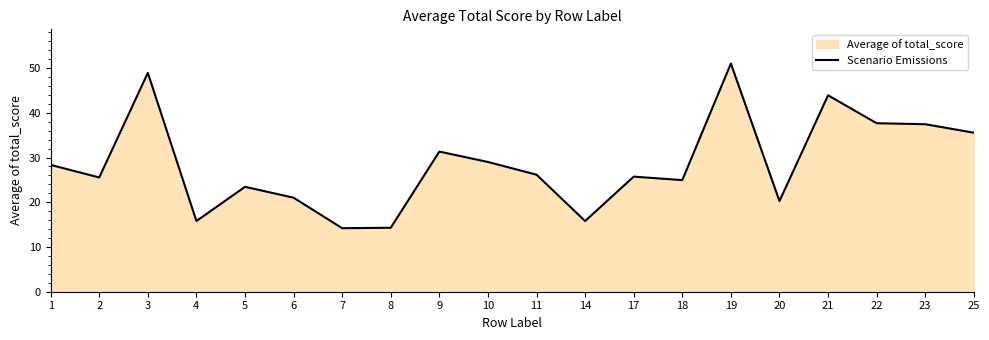

What is the sum of all values?

570.4